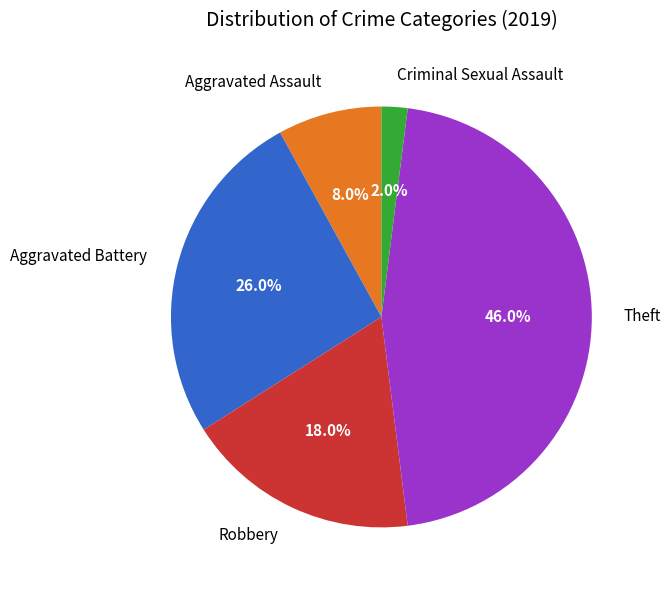

To the nearest percent, what is the difference between the largest and smallest slice percentages?

44%